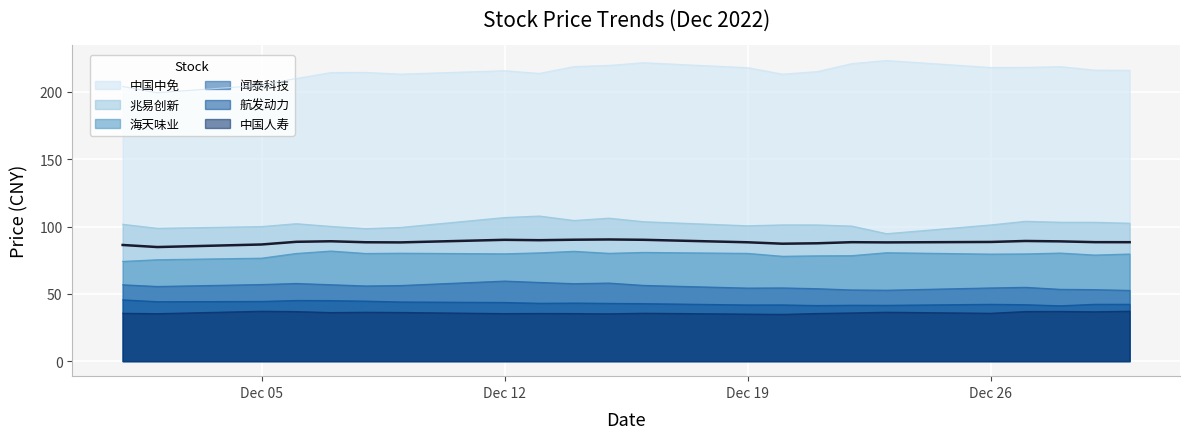

The 中国人寿 series shows 55.5 at Dec 12. True or false?

False